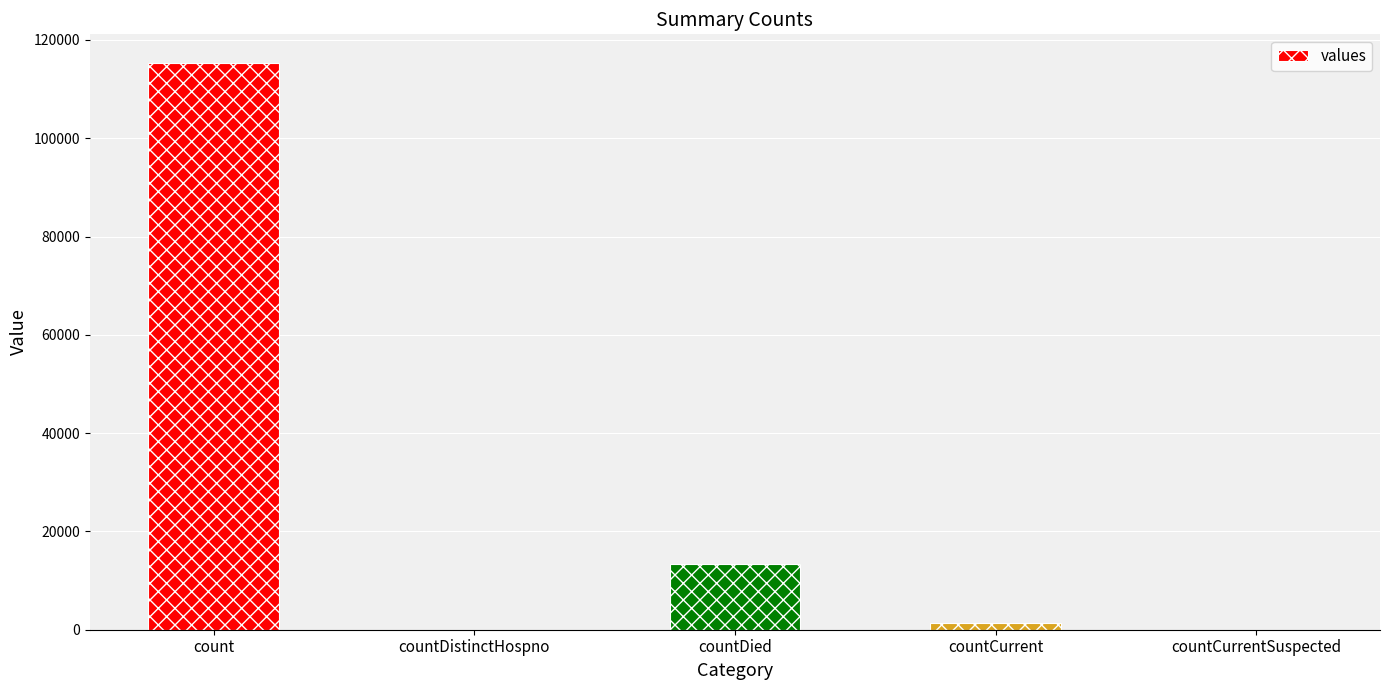

Reading left to right, extract all data points from this chart.

115379	0	13343	1383	0